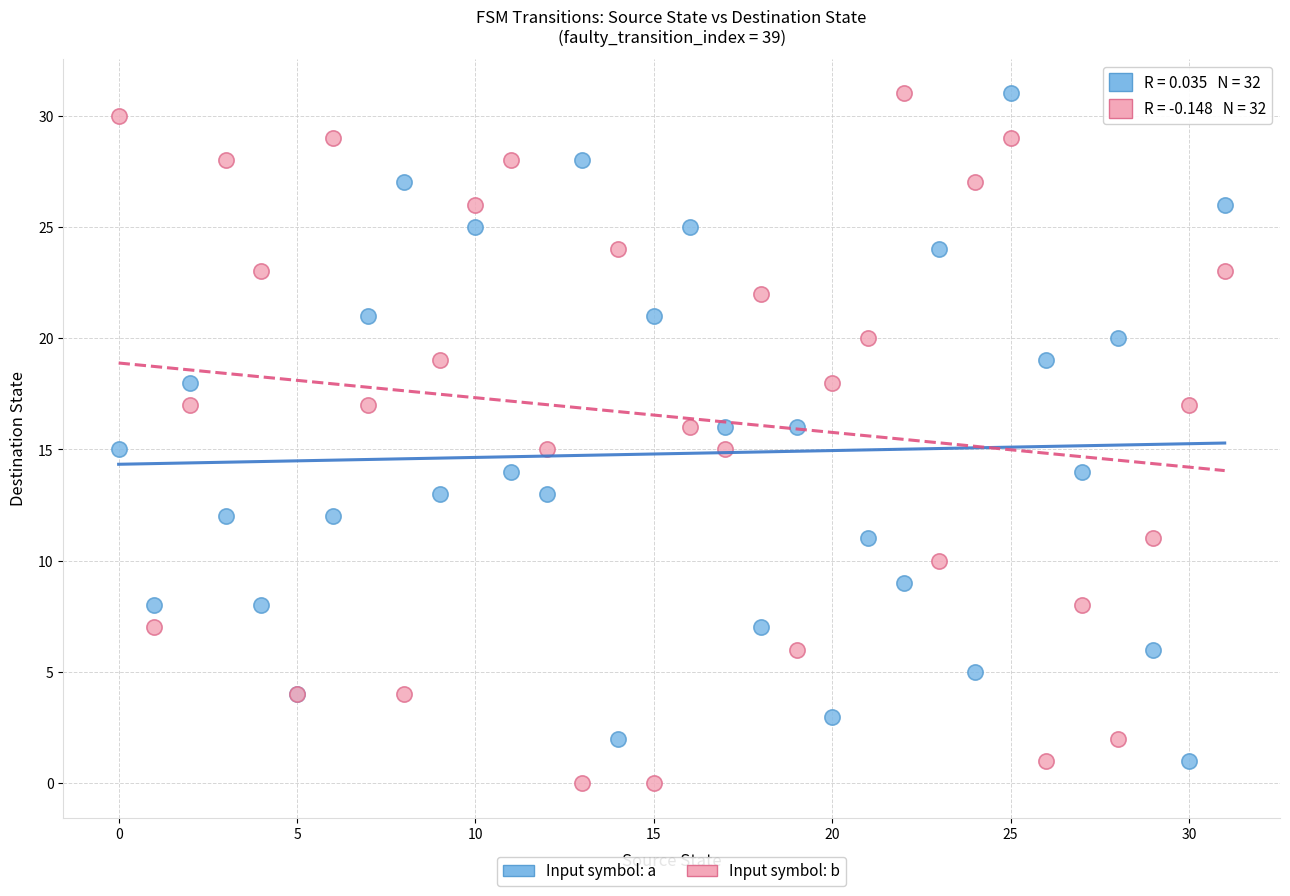

Which series contains the lowest Y value?

Input symbol: b